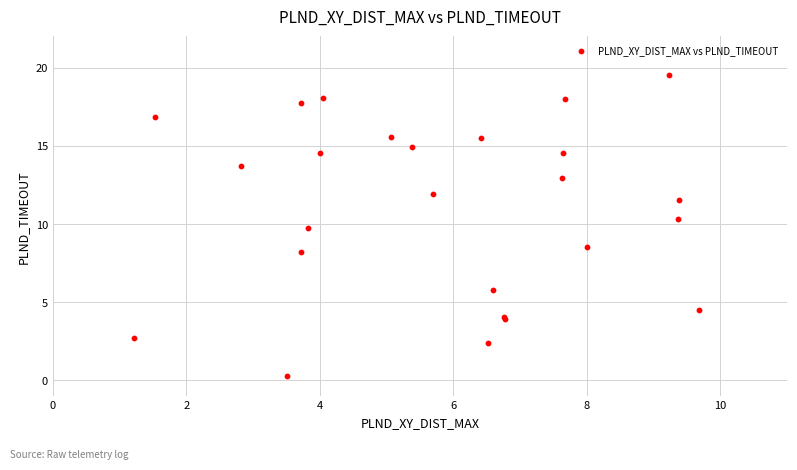

What Y value in the scatter plot is closest to 9?

8.6